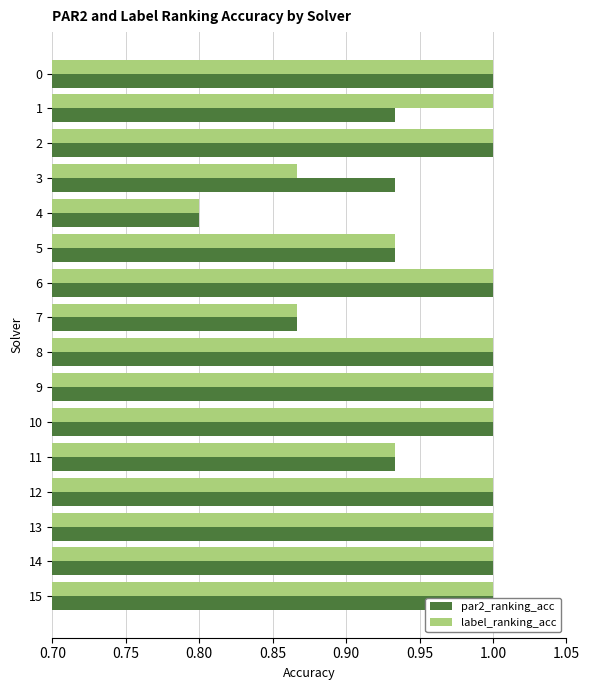

The label_ranking_acc series shows 1.0 at 13. True or false?

True